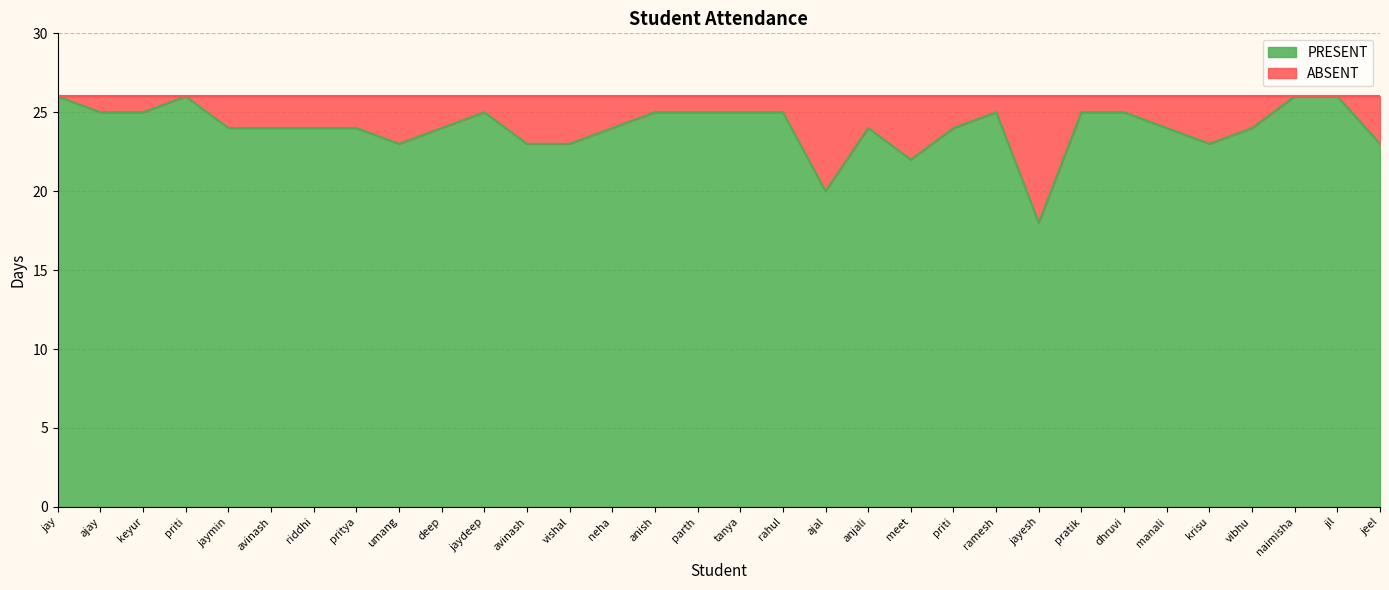

Reading left to right, transcribe all the data shown in this chart.

26	25	25	26	24	24	24	24	23	24	25	23	23	24	25	25	25	25	20	24	22	24	25	18	25	25	24	23	24	26	26	23